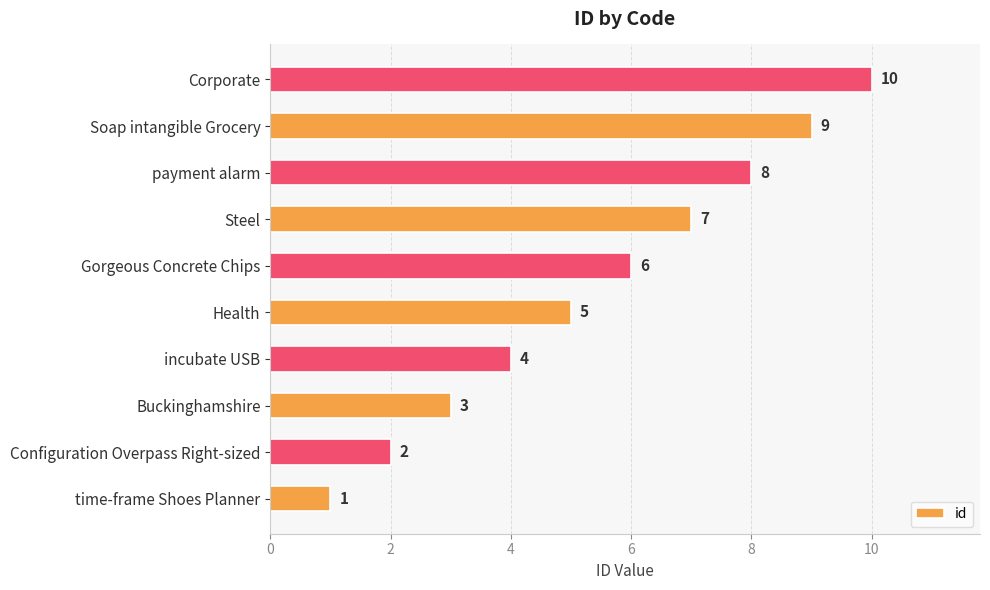

Does the chart contain any negative values?

No